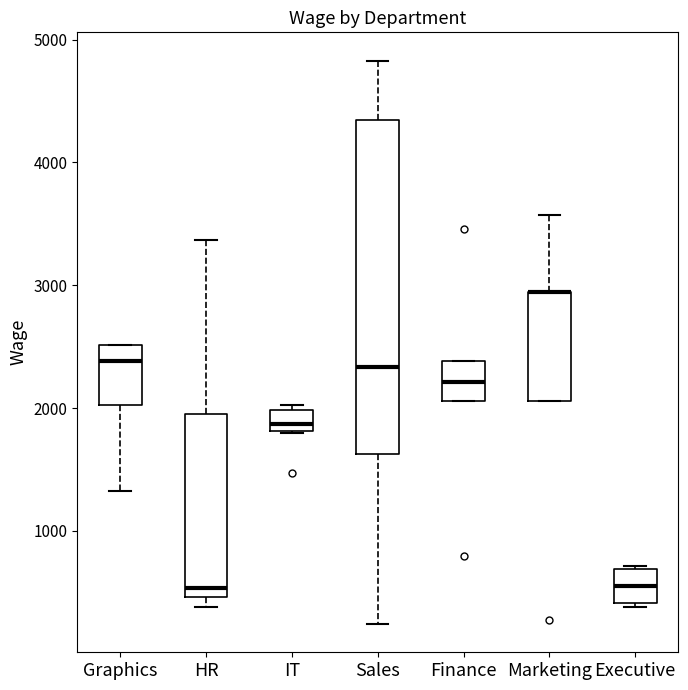

Comparing the boxes themselves (not the whiskers), which one is the tallest?

Sales